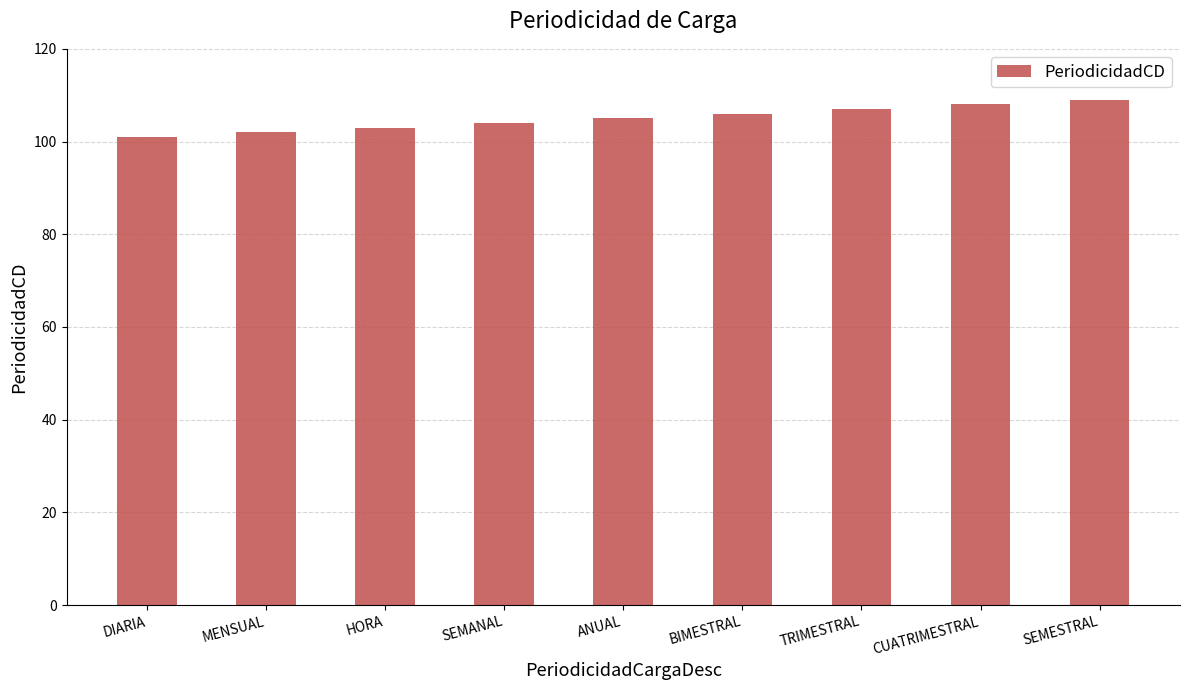

How many data points does each series have?

9